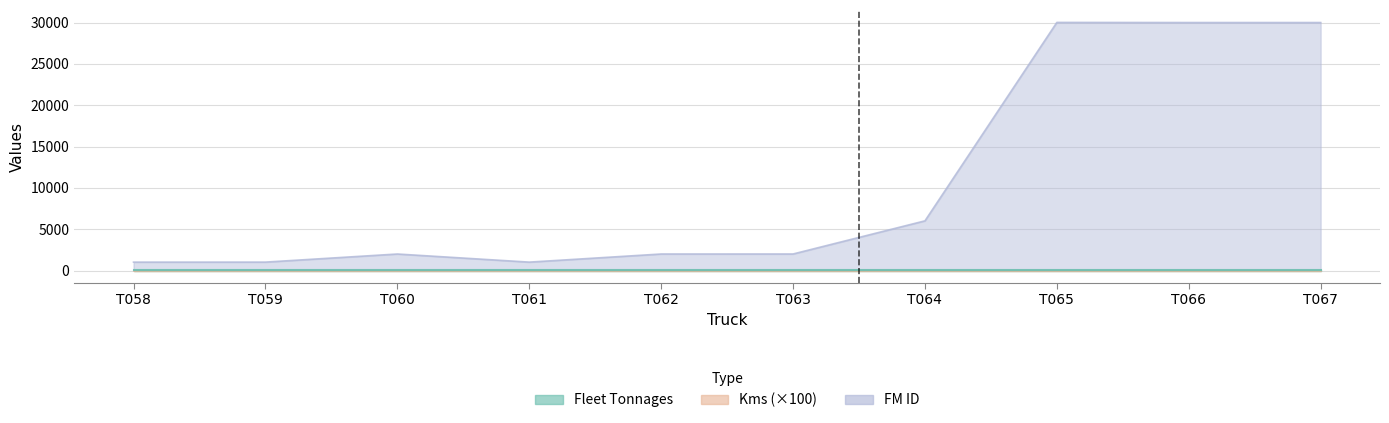

Which category has the lowest value in the FM ID series?

T058